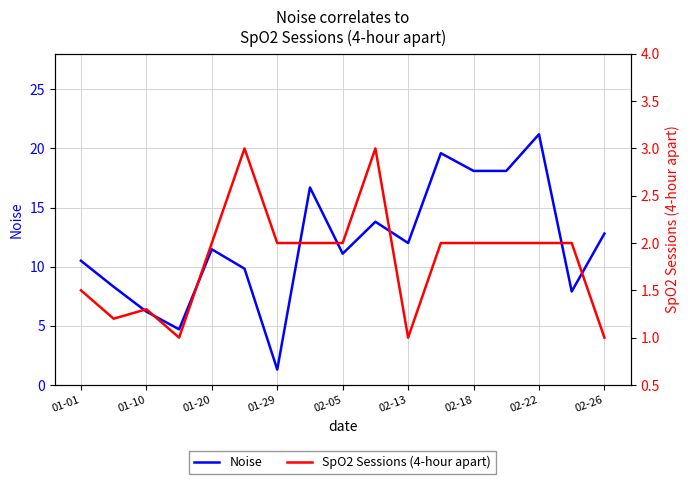

What are all the series names shown in the legend?

Noise, SpO2 Sessions (4-hour apart)